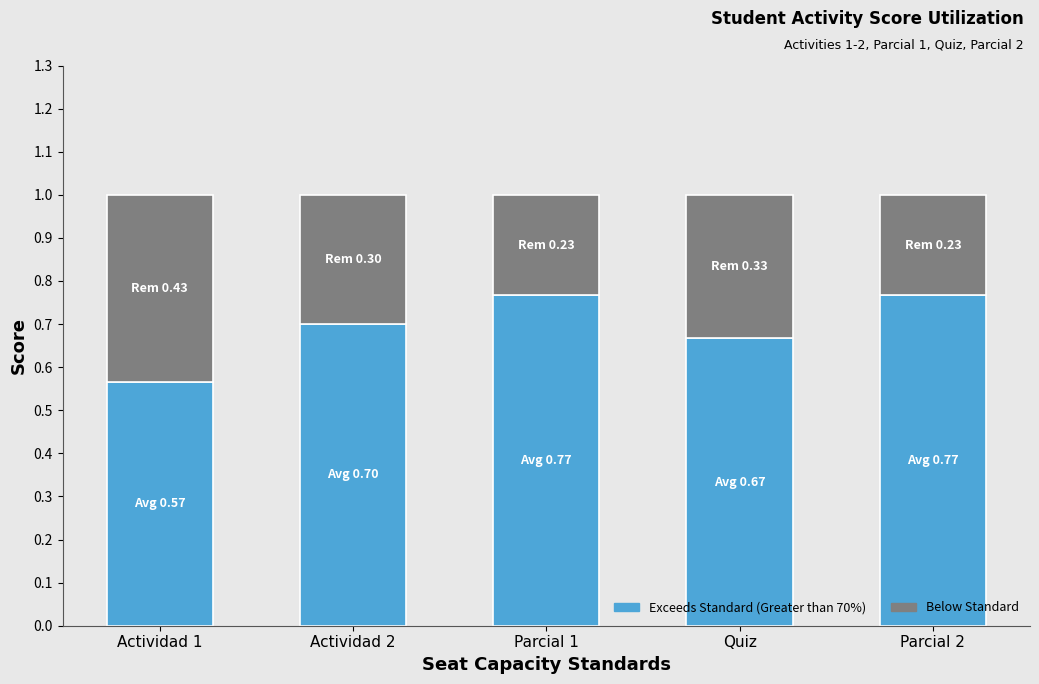

At which label is Exceeds Standard (Greater than 70%) closest to 0?

Actividad 1